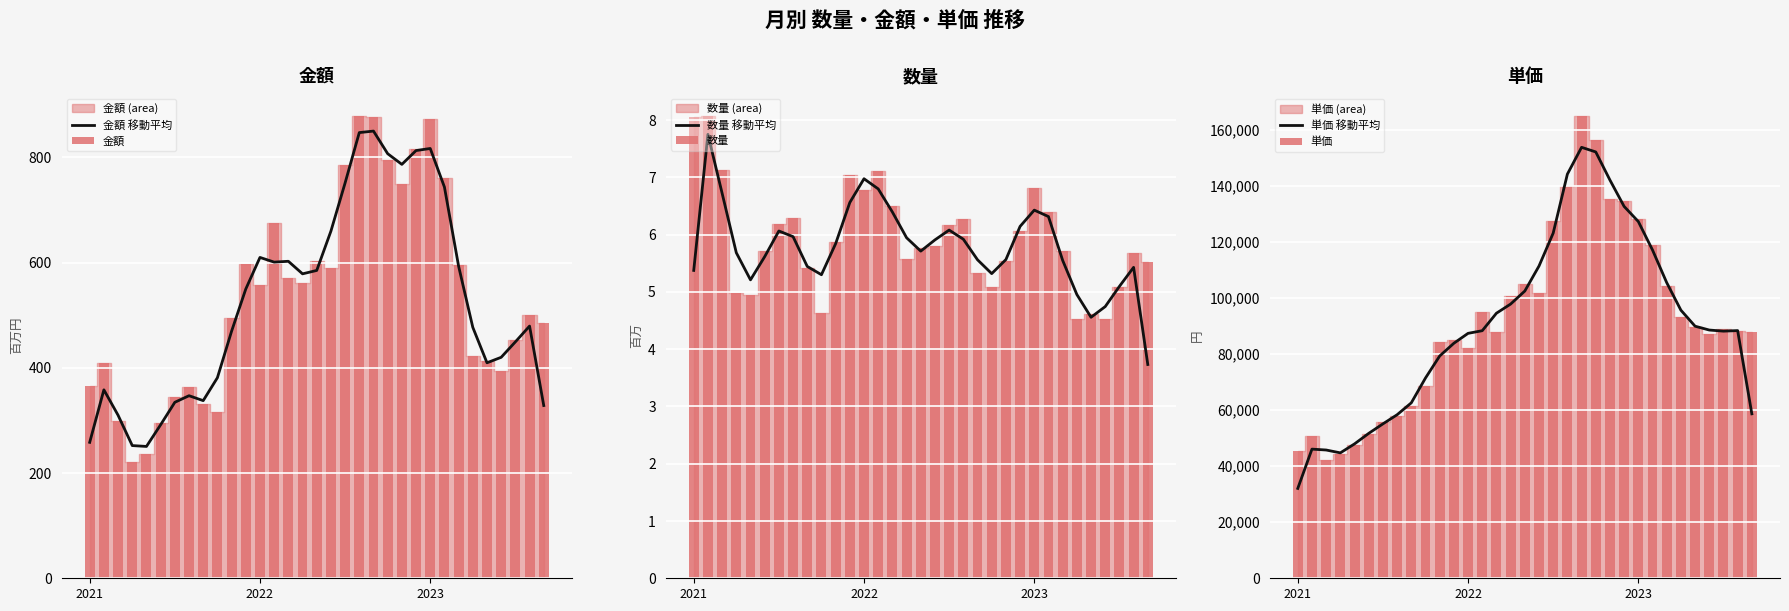

At 22, list the series in order from smallest to largest.

数量, 数量 移動平均, 金額, 金額 移動平均, 単価, 単価 移動平均